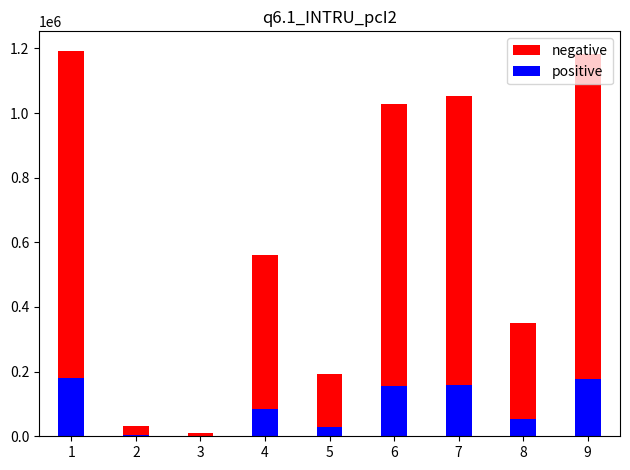

What is the maximum value for positive?

178968.0